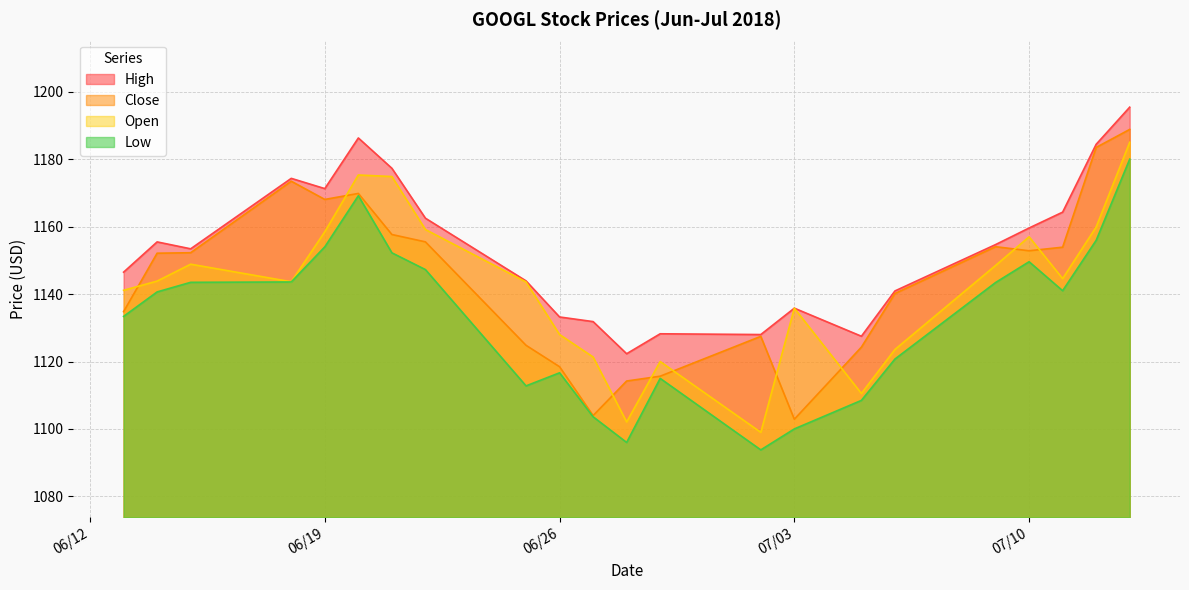

Count the number of data series in this chart.

4